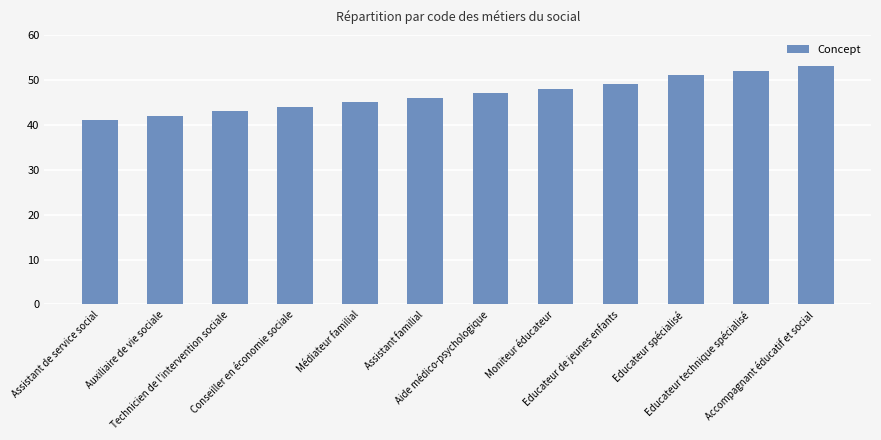

What is the ratio of the value at Educateur spécialisé to the value at Assistant de service social?

1.2